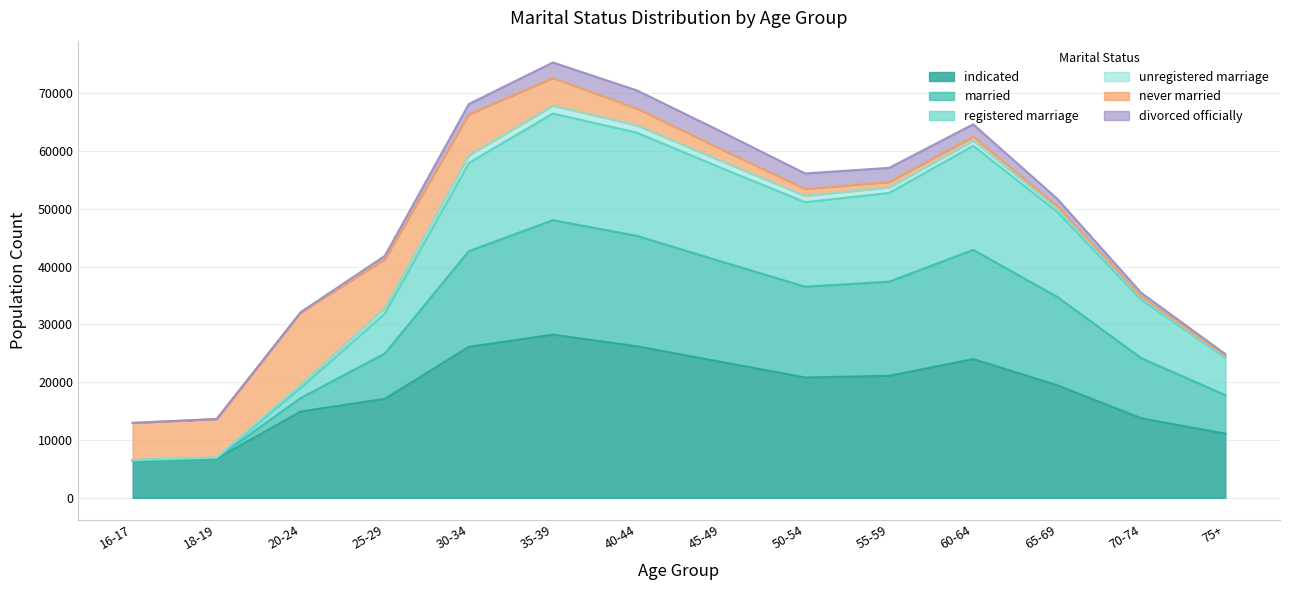

How many interior local peaks does the registered_marriage series have?

2